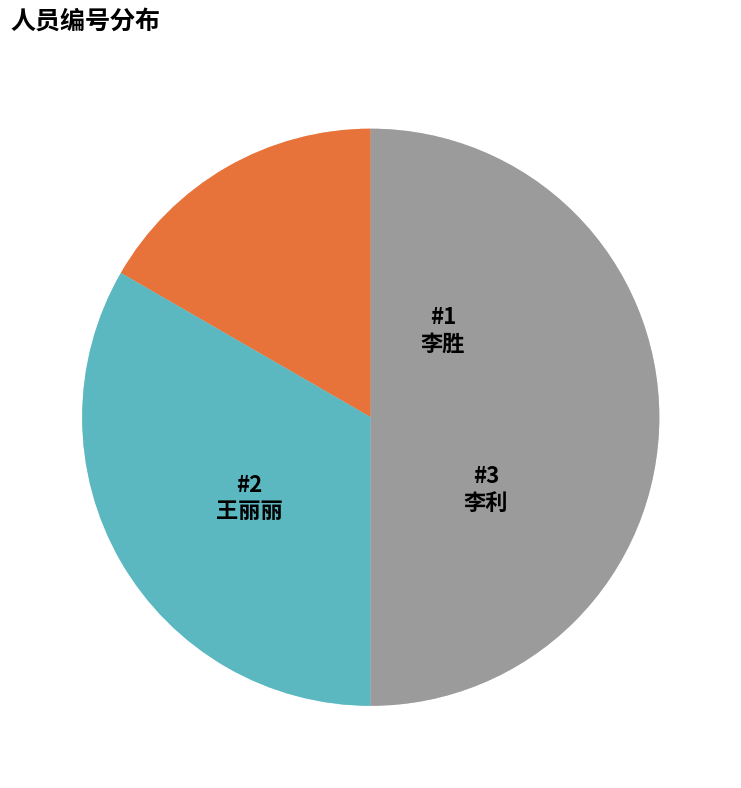

Is there any slice that represents more than half of the pie?

No